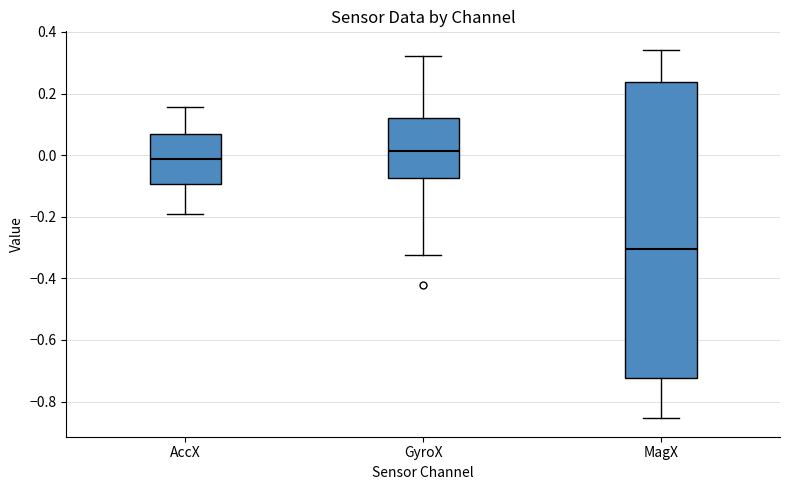

Where does the lower whisker of the box for MagX end on the y-axis? The values are not printed on the chart, so give them approximately, as read against the axis.

-0.86